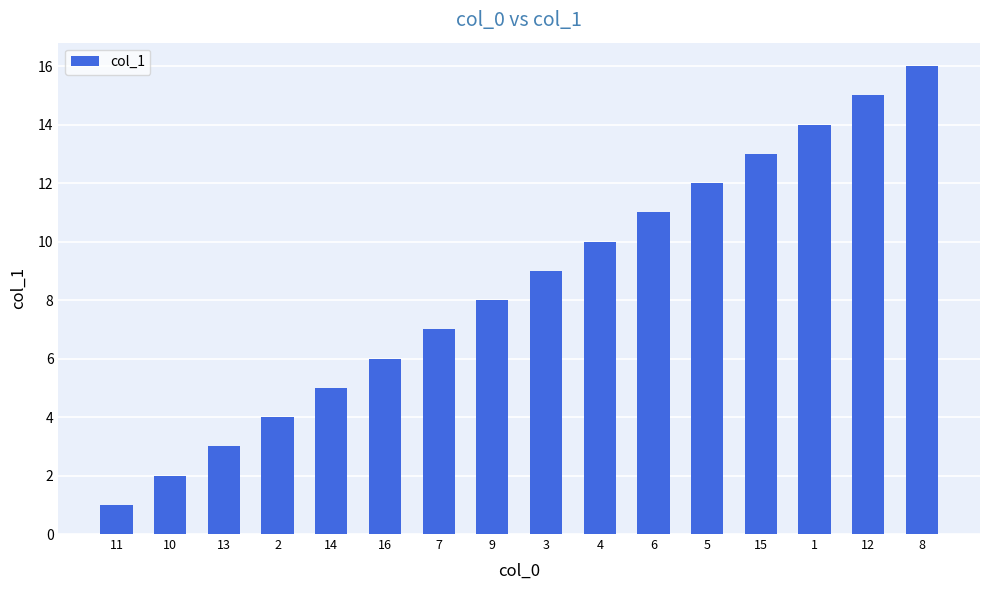

Reading left to right, transcribe all the data shown in this chart.

1	2	3	4	5	6	7	8	9	10	11	12	13	14	15	16